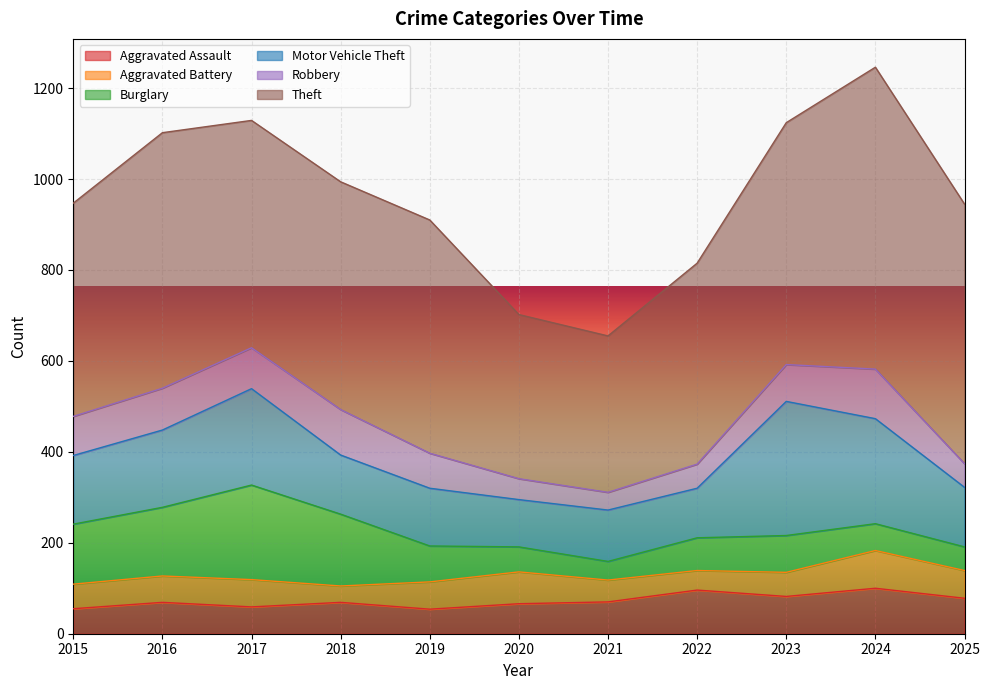

What is the value of the Motor Vehicle Theft point at the 2nd from the left?

170